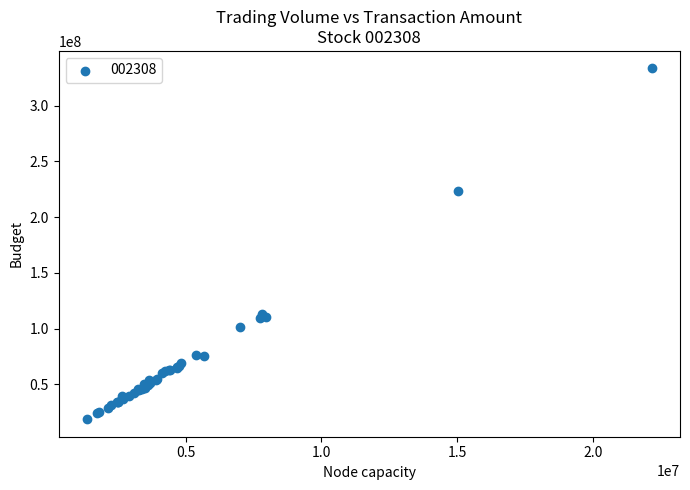

What Y value in the scatter plot is closest to 176080135?

223245398.0